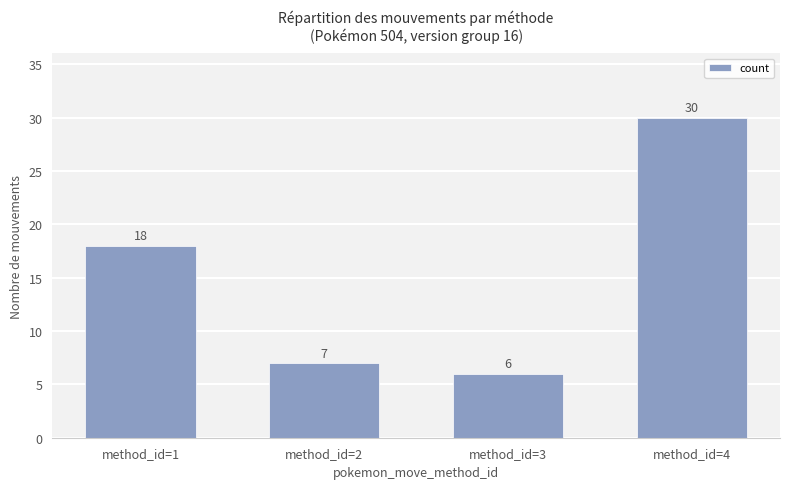

At which category does the chart reach its peak across all series?

method_id=4